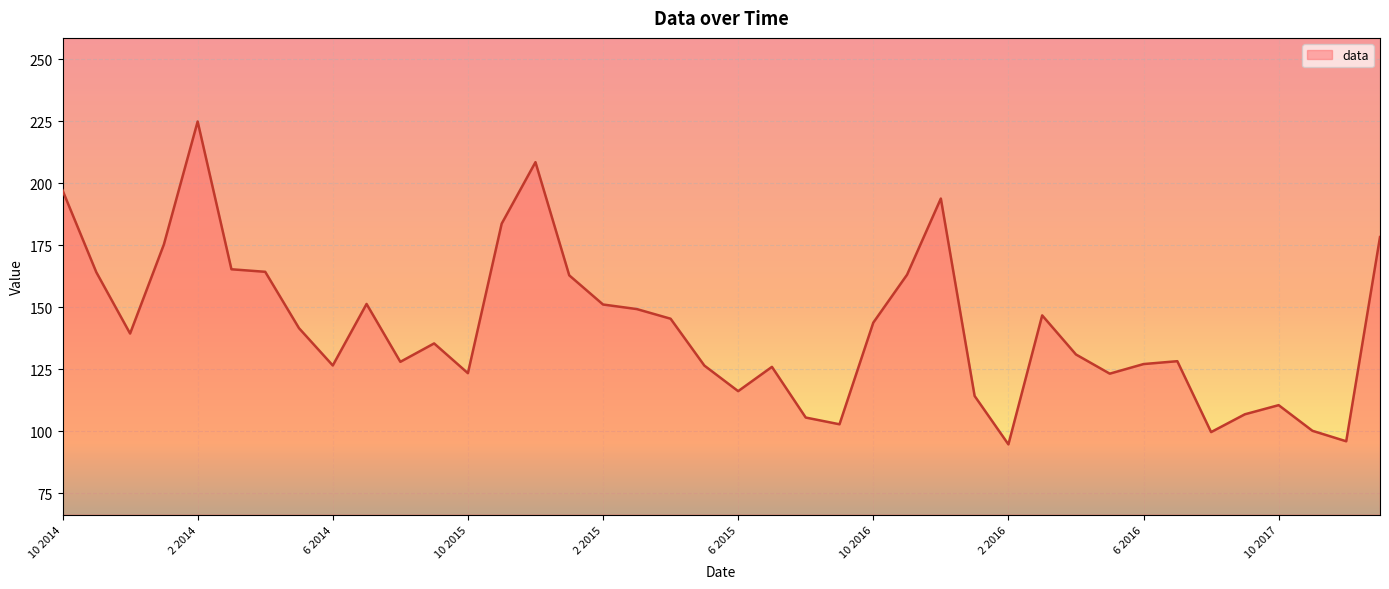

What is the smallest value displayed?

94.6